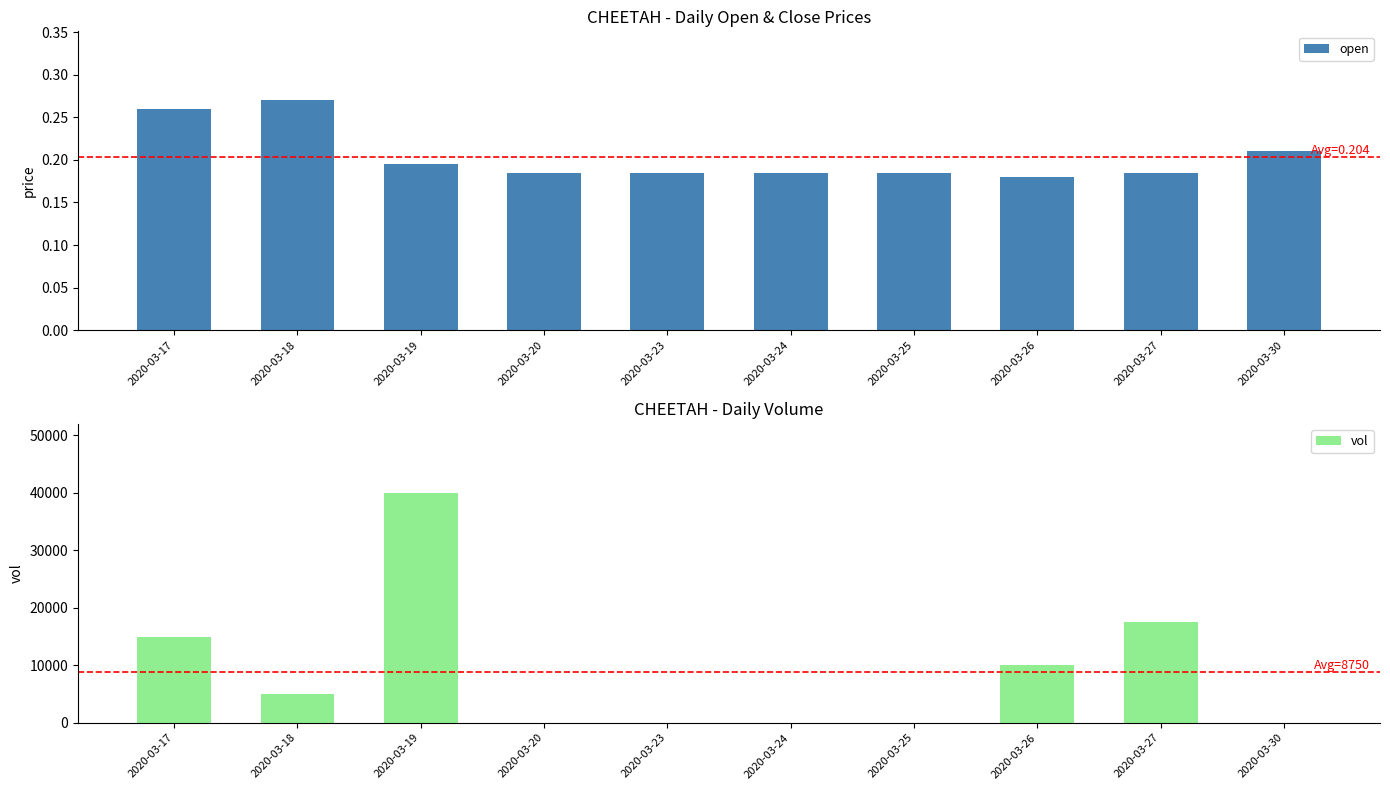

The value of open at 2020-03-27 is 0.2. True or false?

True